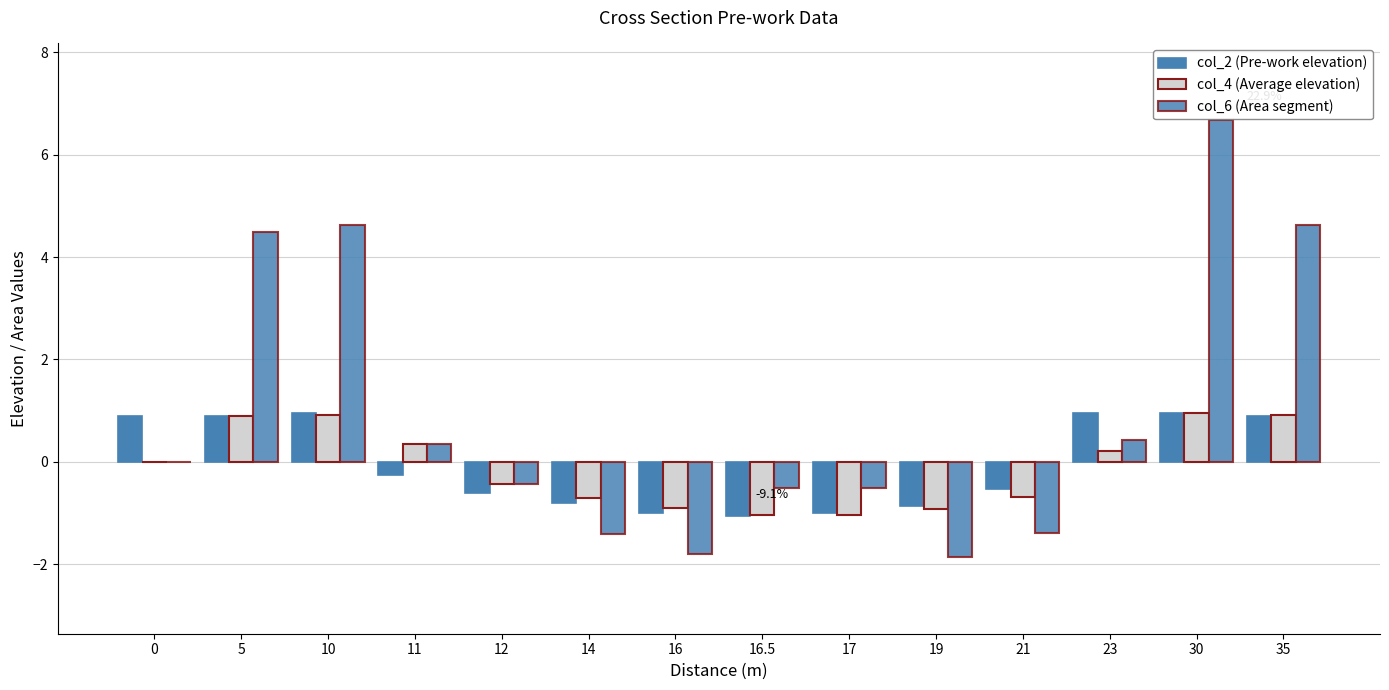

The value of col_6 (Area segment) at 5 is 4.5. True or false?

True